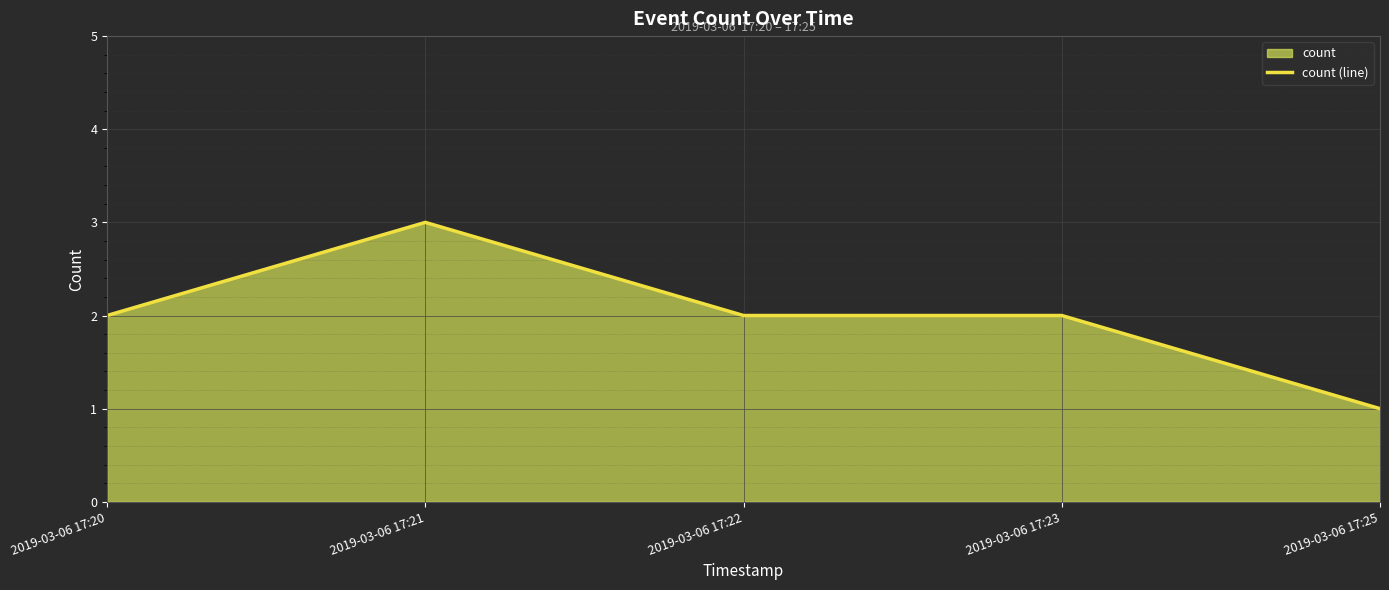

What is the smallest value displayed?

1